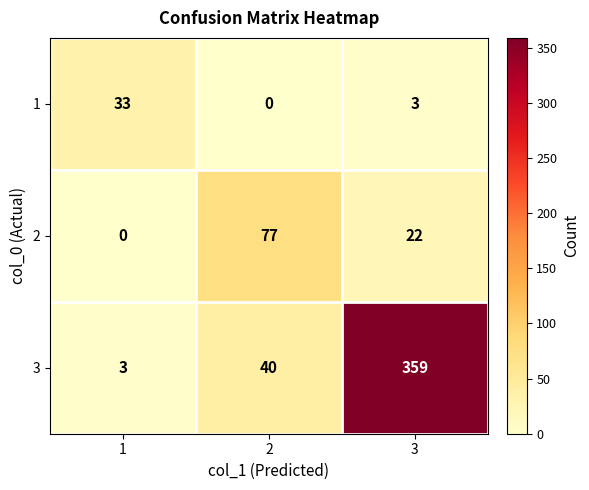

At how many categories does at least one series exceed 153?

1